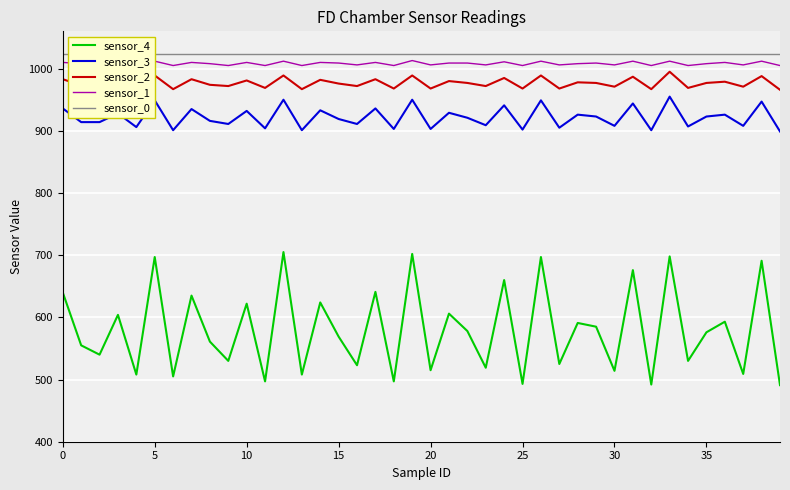

True or false: sensor_4 and sensor_2 intersect in this chart.

False